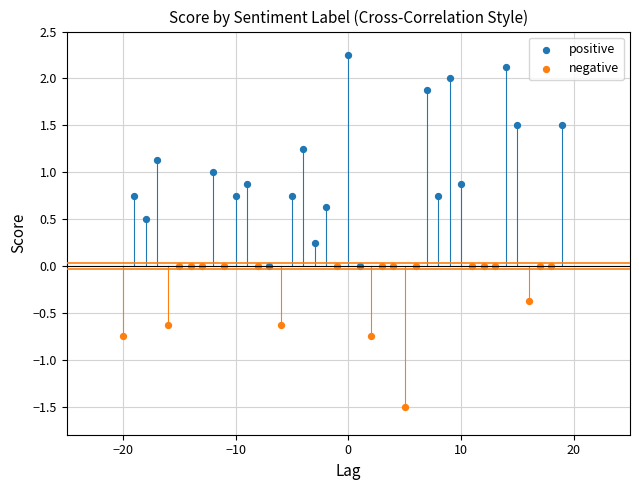

Which series reaches the maximum Y coordinate?

positive